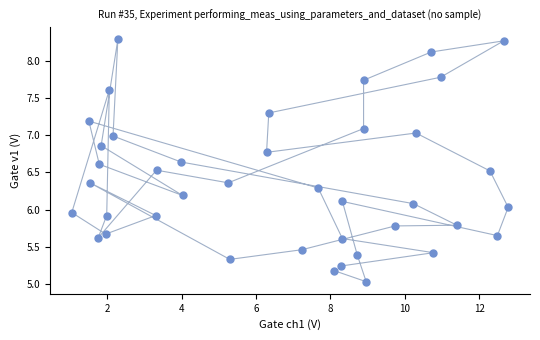

What is the range of Y values (max minus min)?

3.3